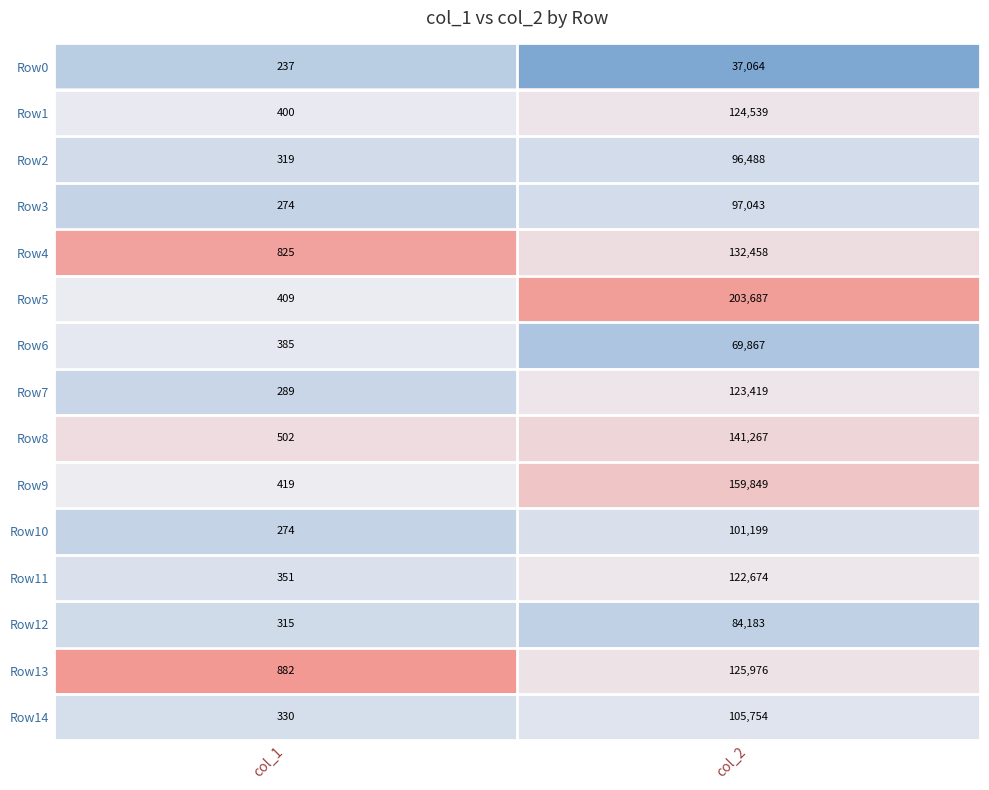

The Row3 series shows 97043 at col_2. True or false?

True